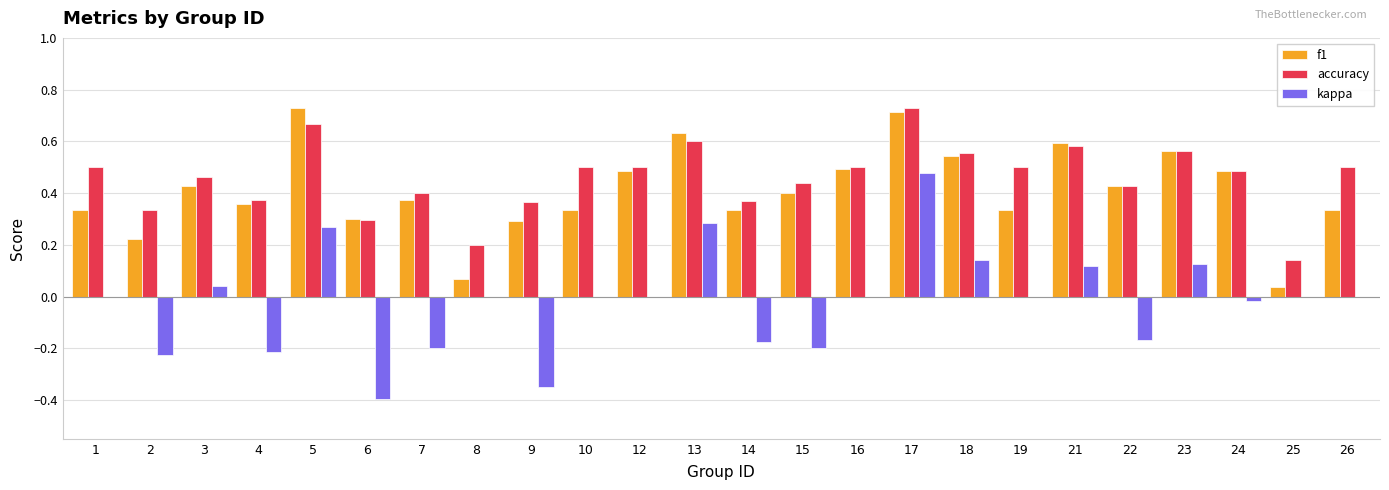

At which category is the sum across all series the highest?

17